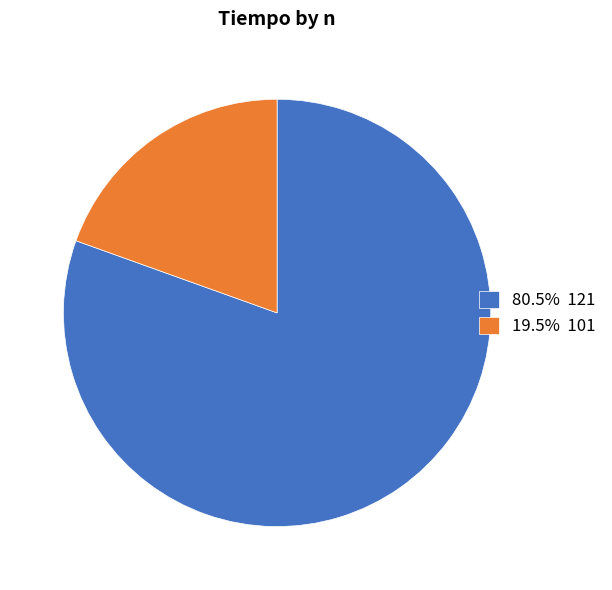

Is there a majority slice in this chart?

Yes